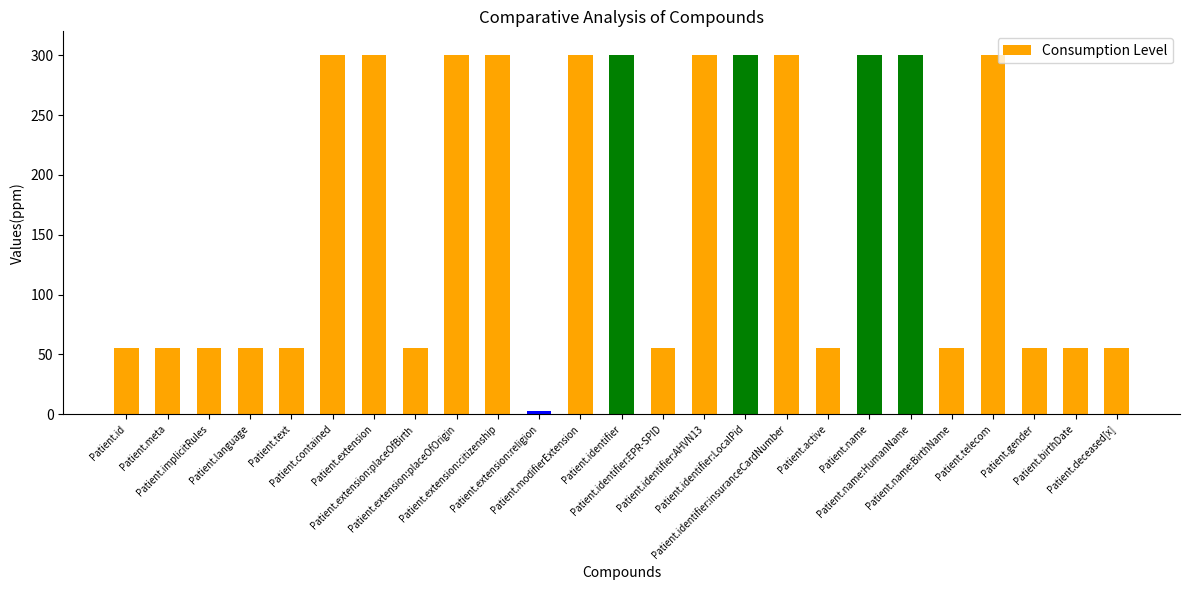

The chart shows a value of 55 at Patient.implicitRules. True or false?

True